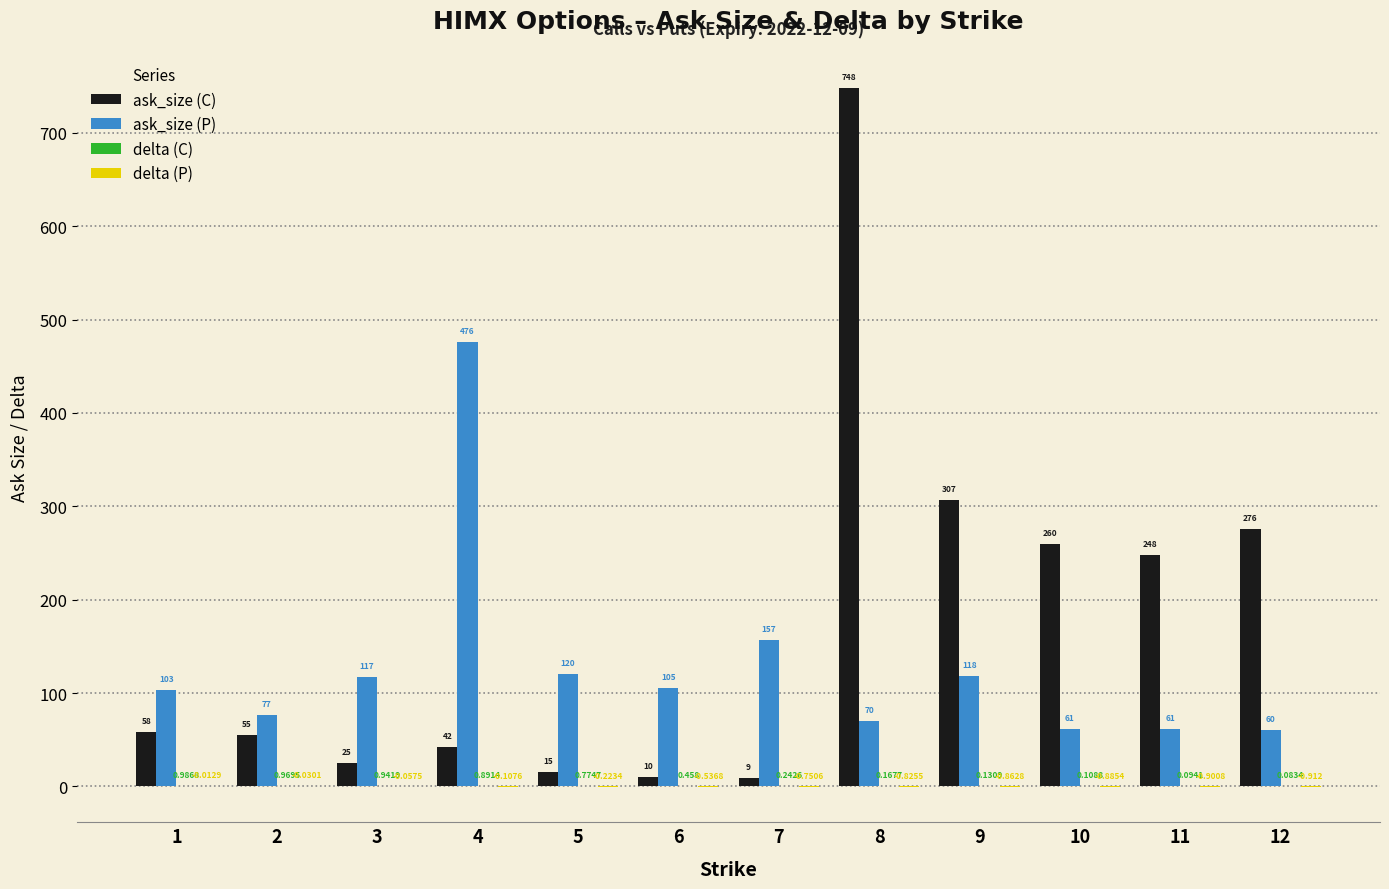

Between 3 and 9, which series saw the biggest shift?

ask_size (C)